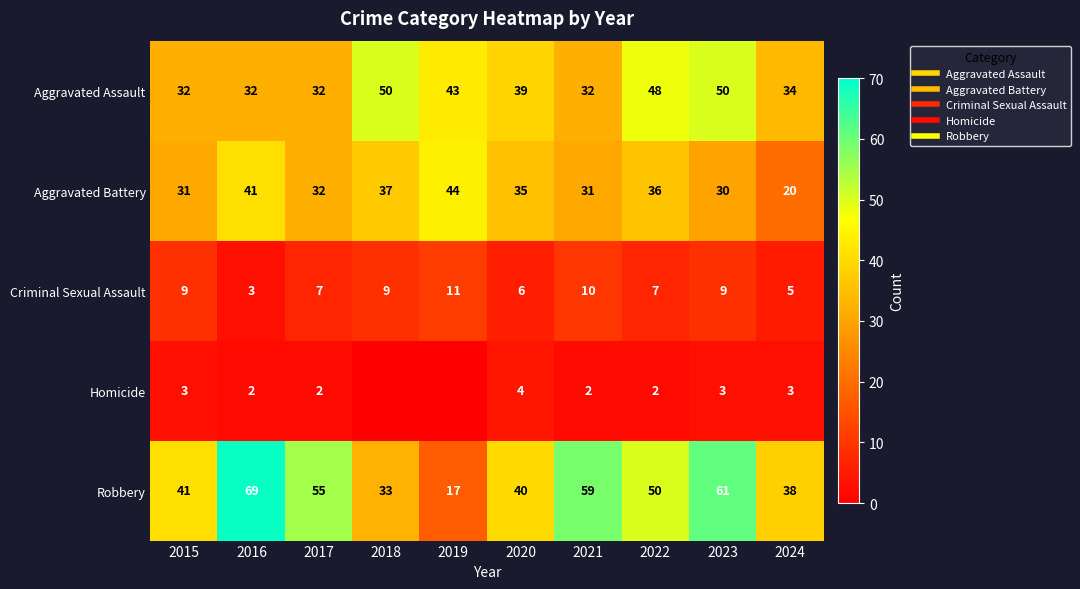

Which has a higher value, 2015 or 2024?

2024